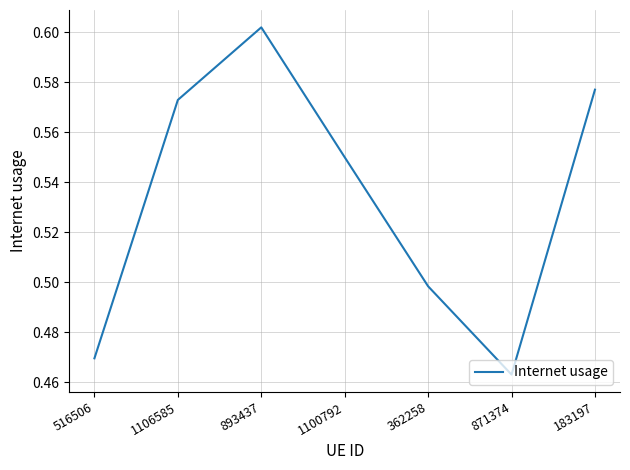

Count the number of data series in this chart.

1